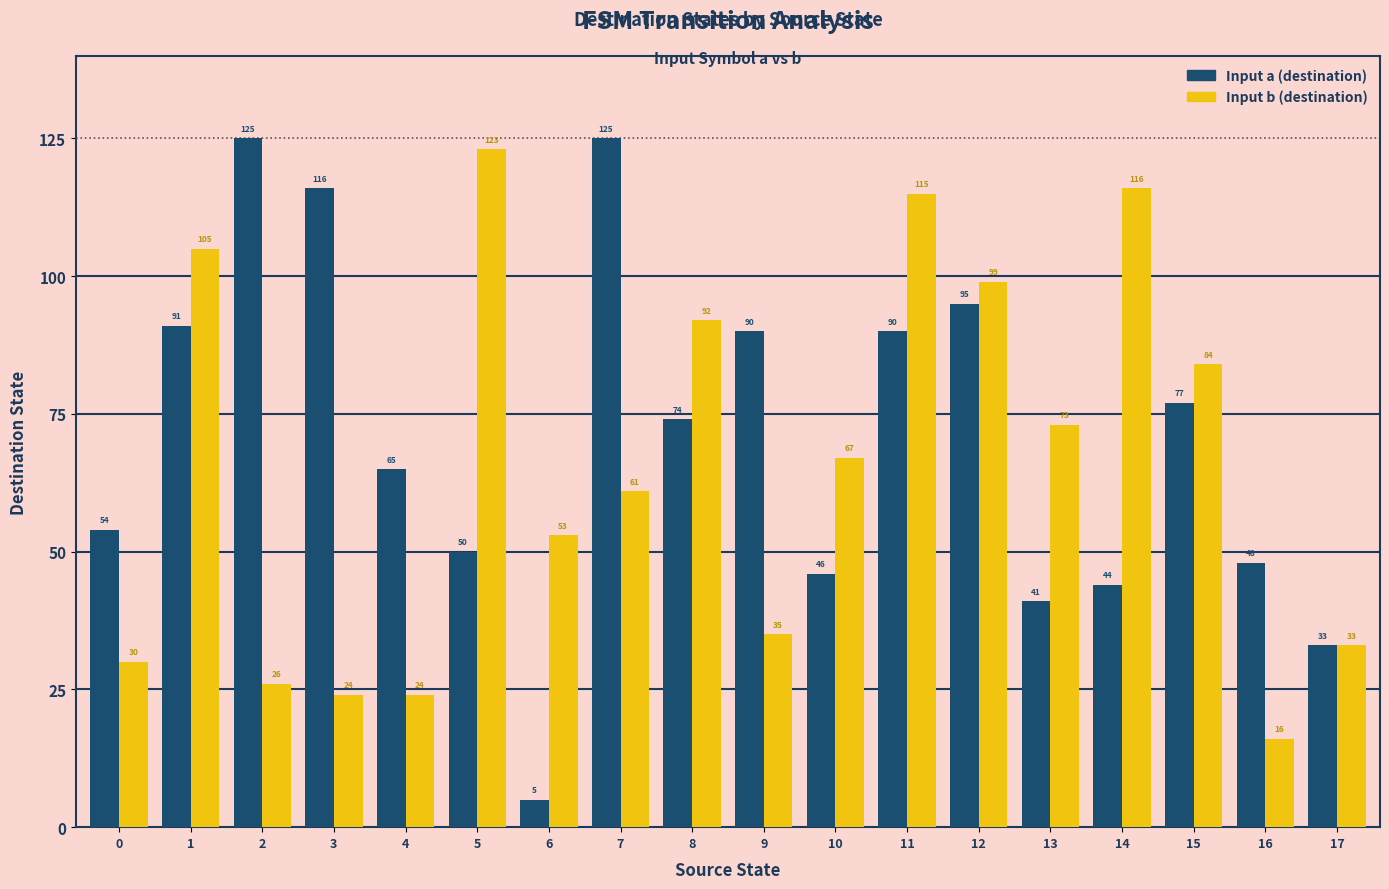

Read the Input a (destination) value at 4.

65